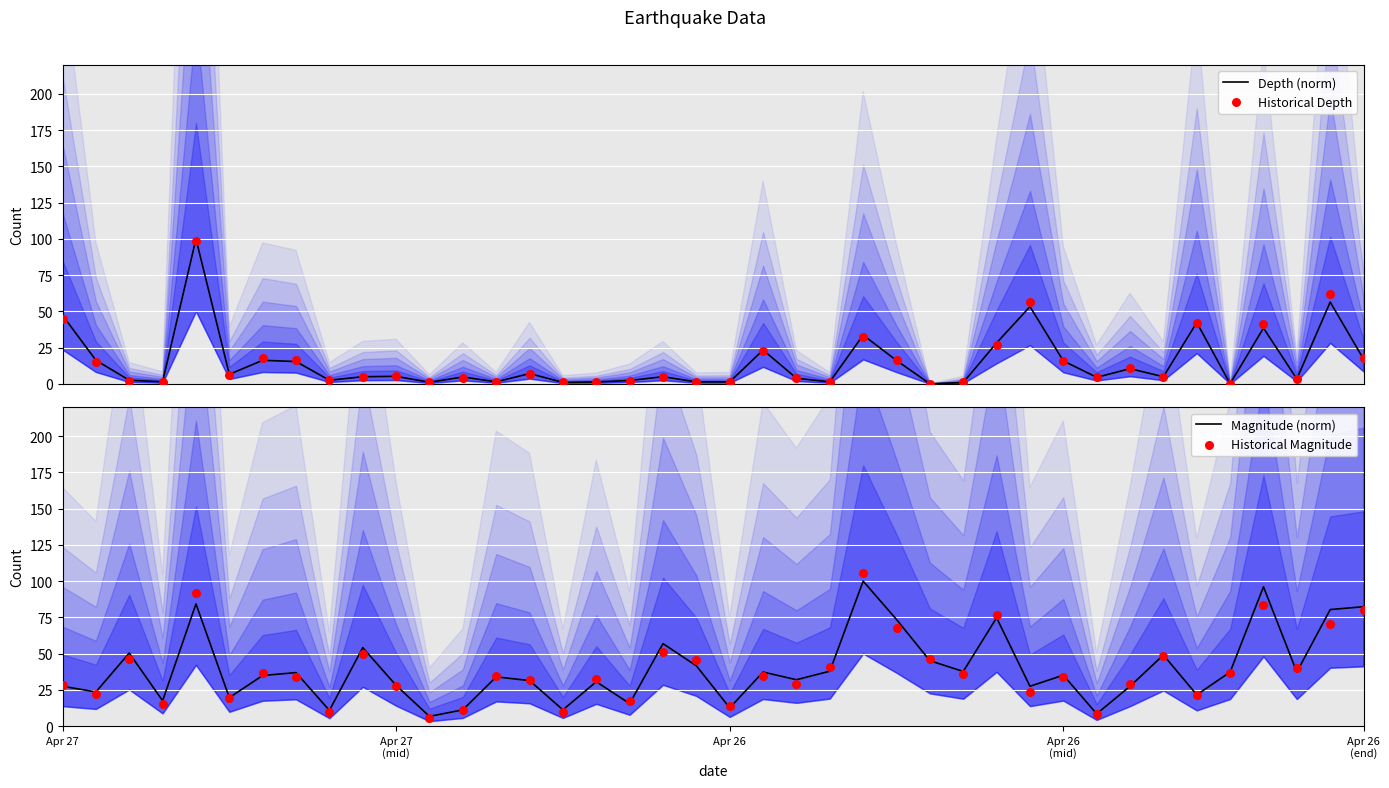

Which series reaches the minimum Y coordinate?

Depth (norm)